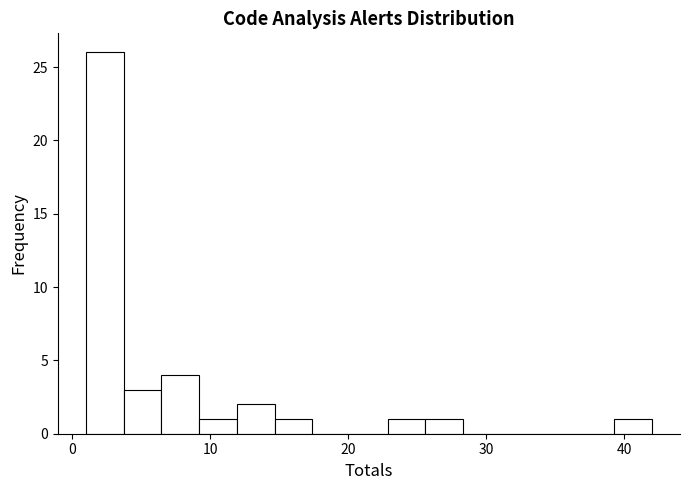

Around what value on the x-axis is the tallest bar? Give the approximate position of its centre, as read against the axis.

2